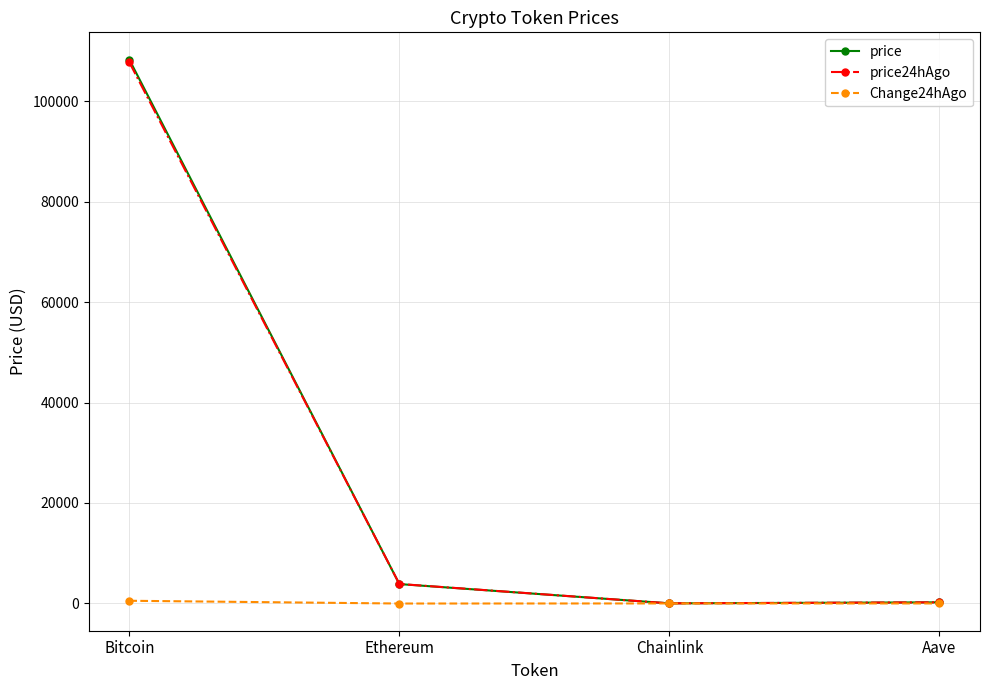

The value of price at Chainlink is 17.6. True or false?

True